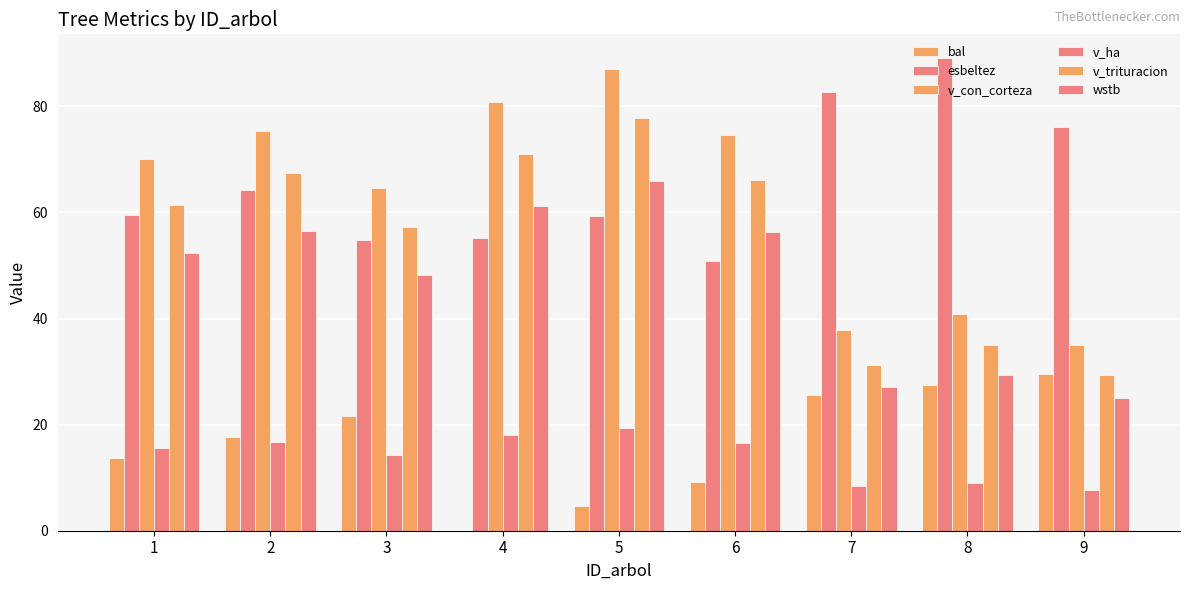

How many values in the v_trituracion series exceed 61?

5